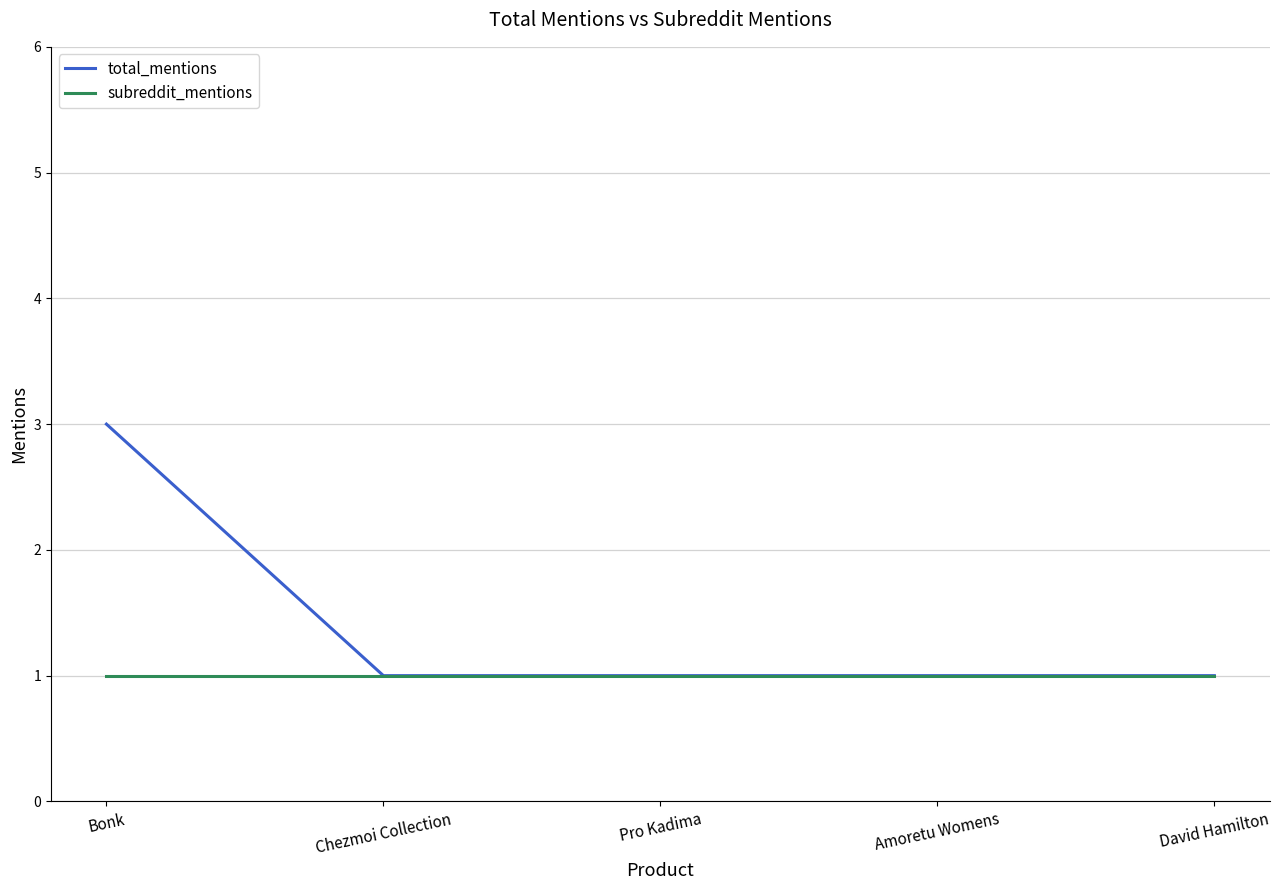

List the series in order of their peak value, highest first.

total_mentions, subreddit_mentions